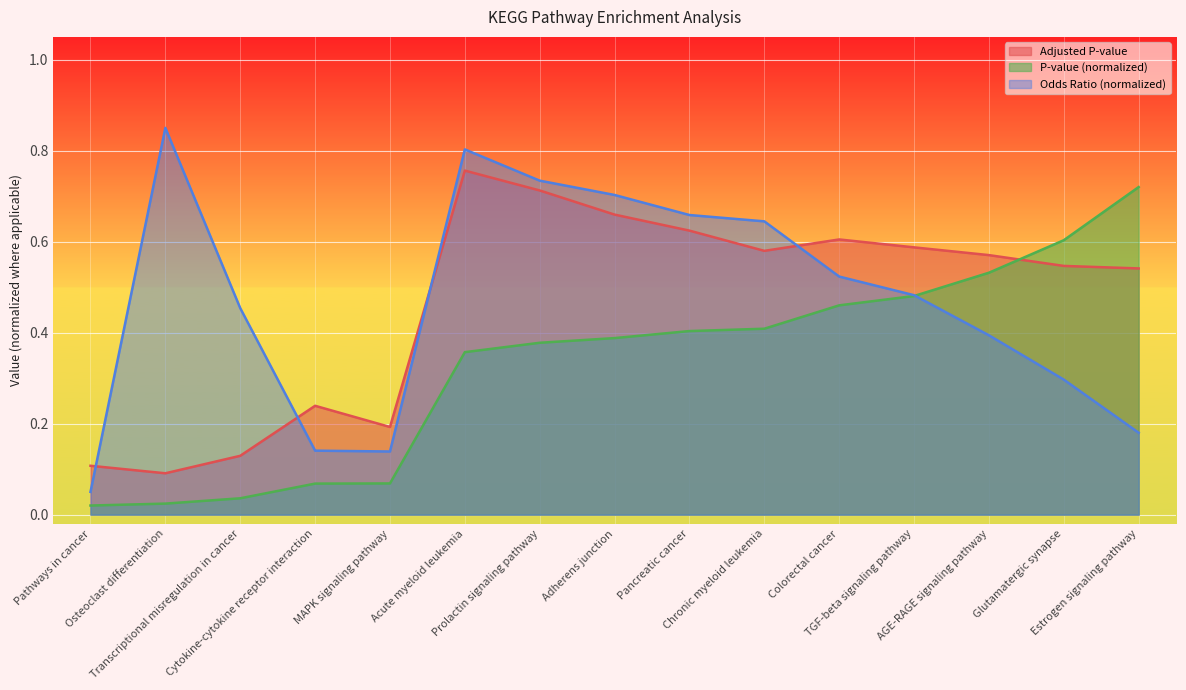

Does the chart display data point markers on the line(s)?

No